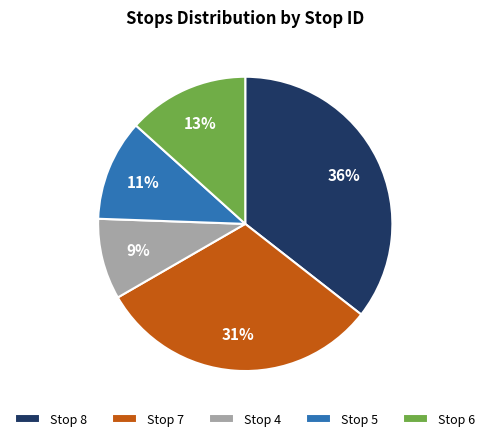

Is it true that Stop 5 is 2% of the pie?

False